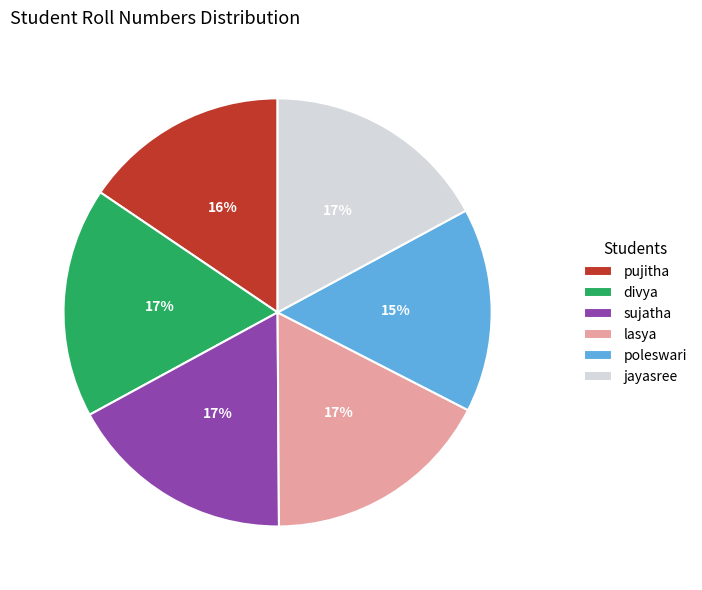

Is it true that divya is 17% of the pie?

True